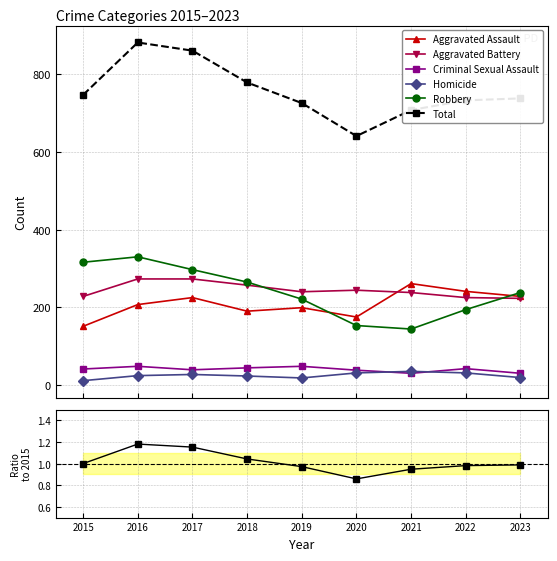

List the labels in order of Homicide value, largest first.

2021, 2020, 2022, 2017, 2016, 2018, 2023, 2019, 2015